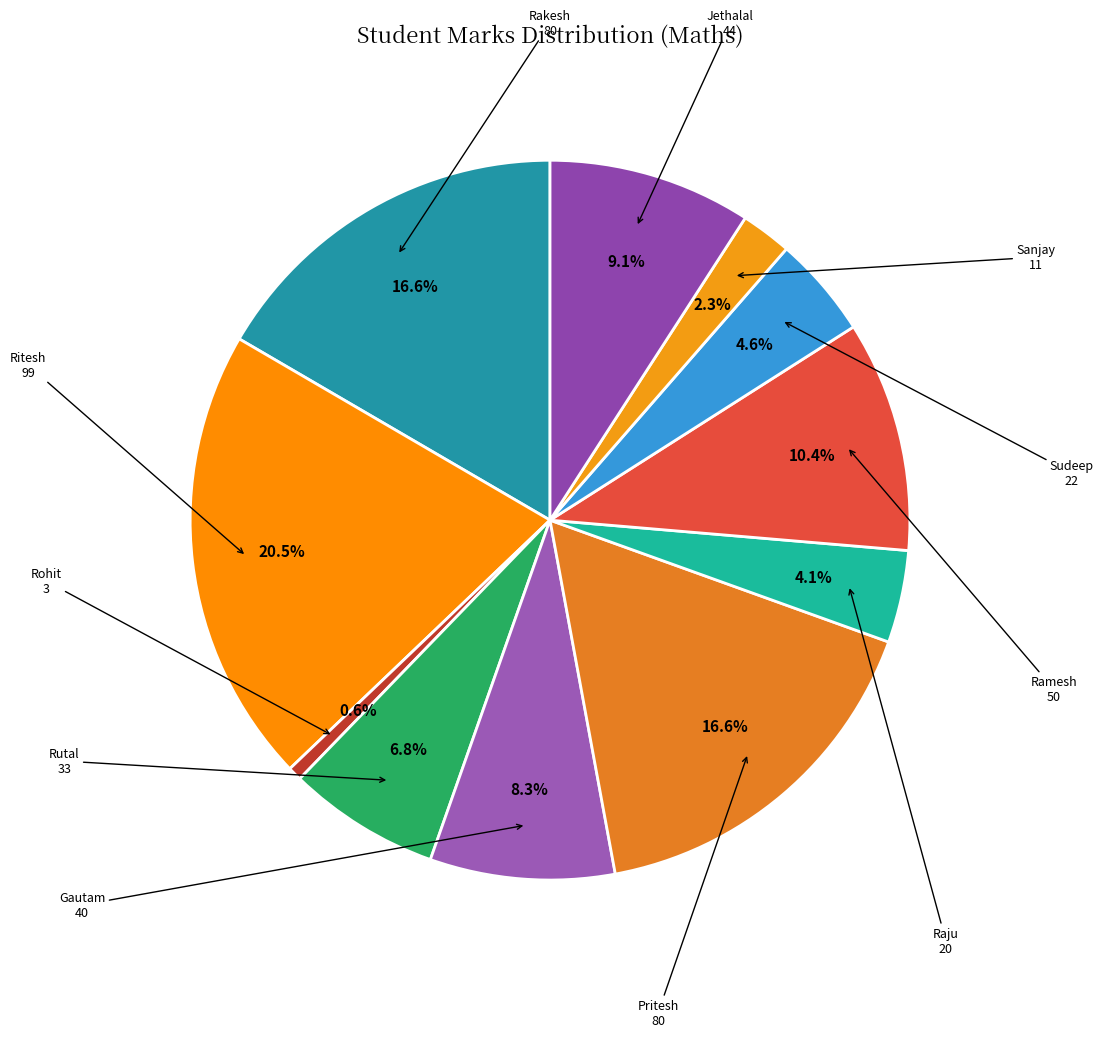

Which category has the biggest portion of the pie?

Ritesh